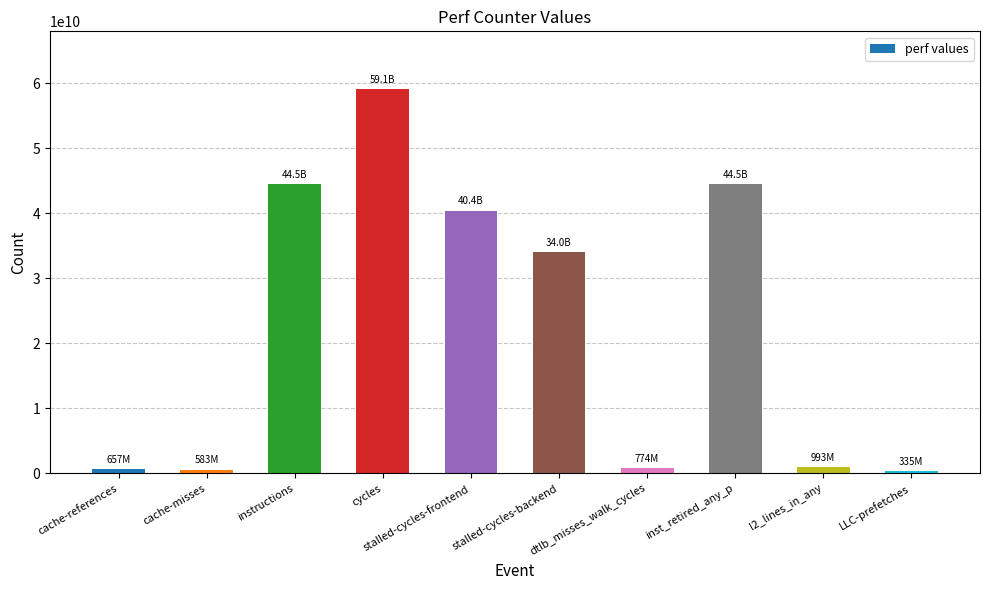

What is the greatest value displayed?

59082457774